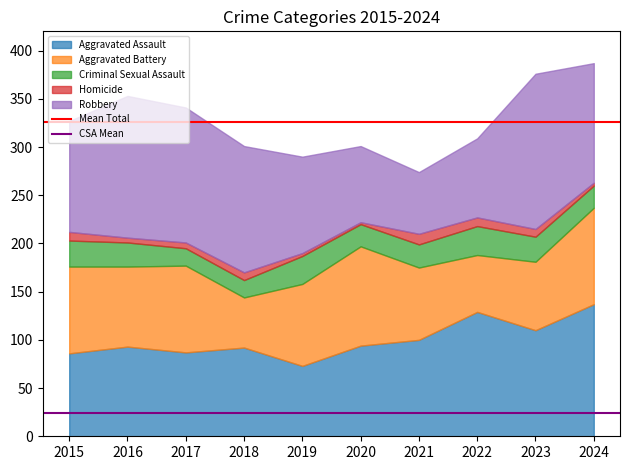

The value of Aggravated Assault at 2023 is 168. True or false?

False